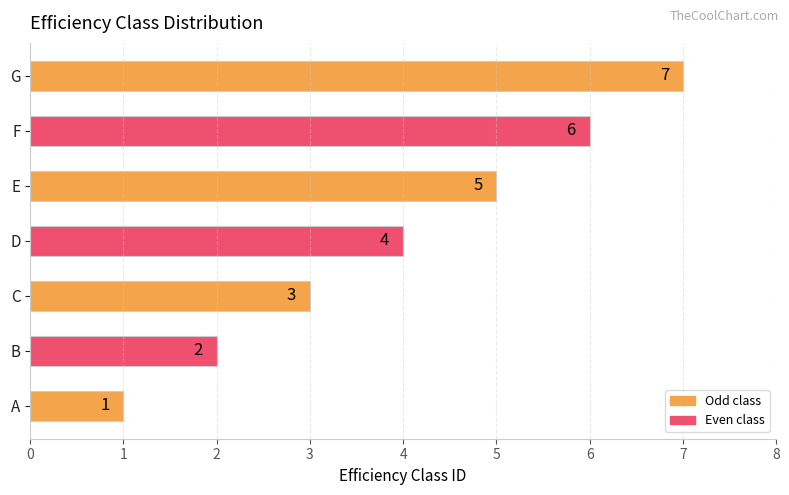

Count the values in the range 2 to 6.

5